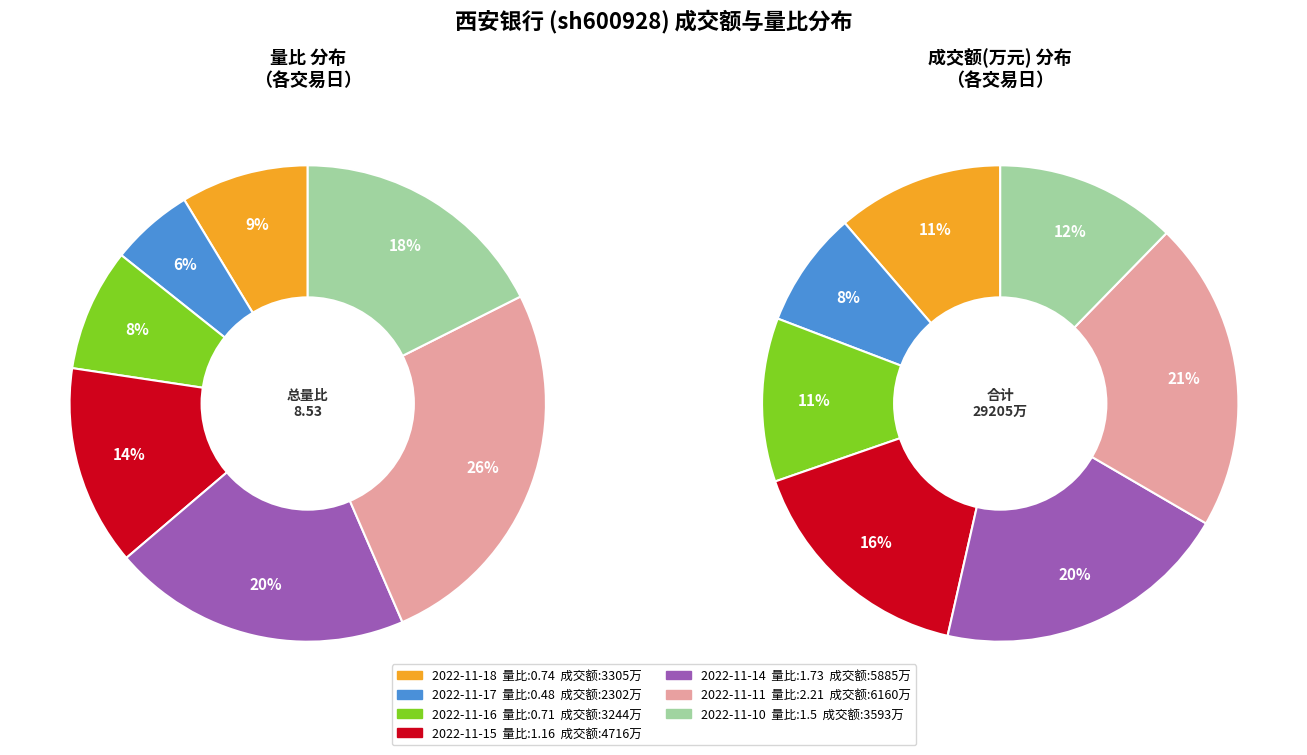

How many segments does this pie chart have?

7